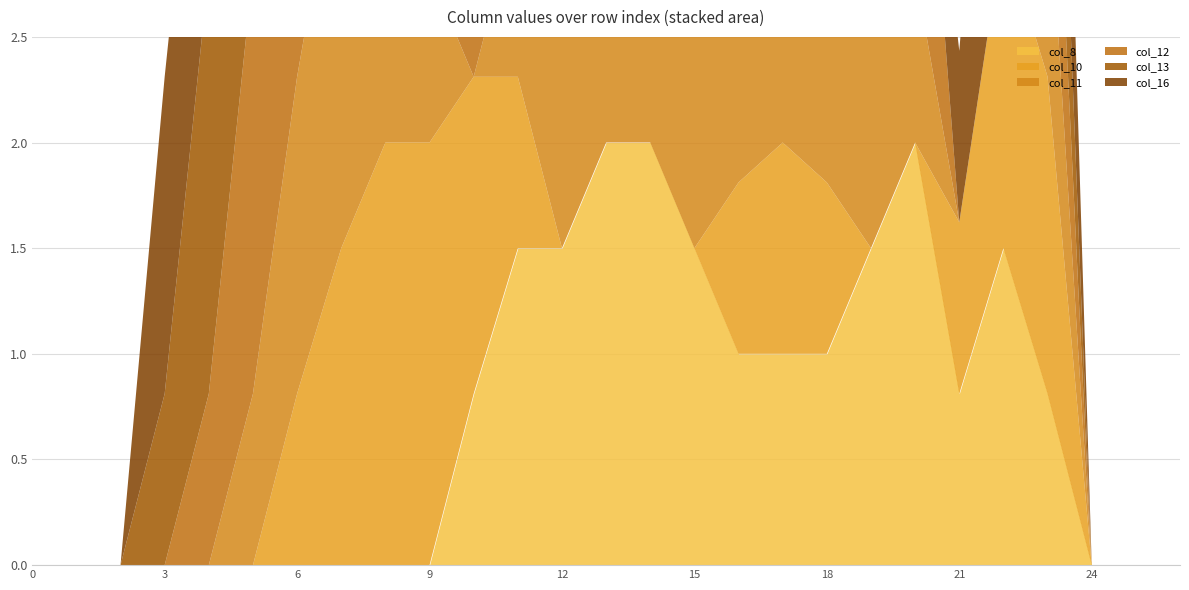

List the labels in order of col_16 value, smallest first.

0, 1, 2, 20, 24, 25, 26, 9, 10, 21, 13, 14, 15, 16, 17, 3, 4, 5, 8, 11, 12, 19, 23, 6, 7, 18, 22